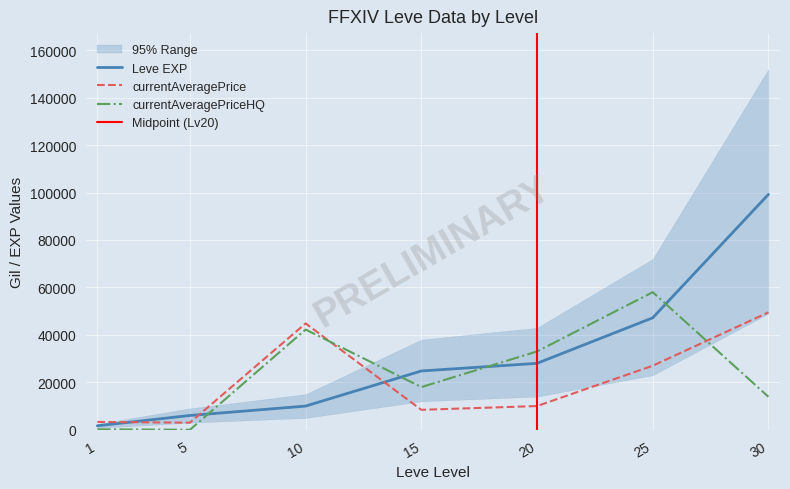

The Leve EXP series shows 6030 at 5. True or false?

True